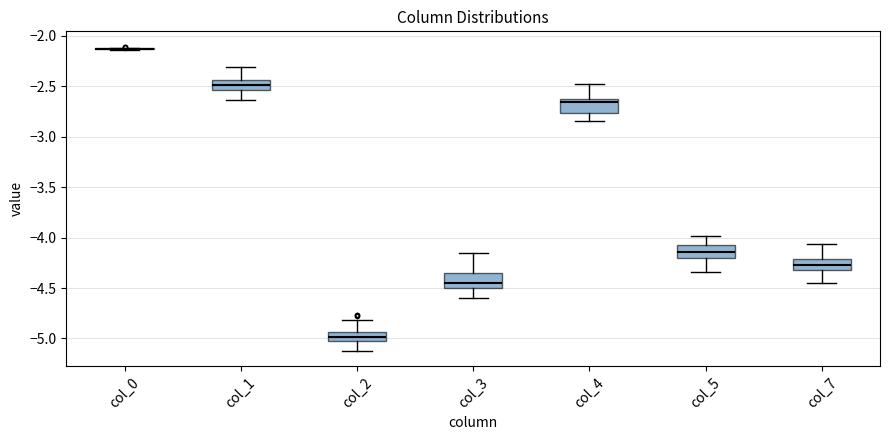

Reading left to right, transcribe this box plot: for each box, give where its median line is, the range the box spans, and where its two whiskers end, as read against the y-axis. The values are not printed on the chart, so give them approximately, as read against the axis.

col_0: box collapsed to a line at -2.15, whiskers -2.15 to -2.10
col_1: median -2.50, box -2.55 to -2.45, whiskers -2.65 to -2.30
col_2: median -5.00, box -5.05 to -4.95, whiskers -5.10 to -4.80
col_3: median -4.45, box -4.50 to -4.35, whiskers -4.60 to -4.15
col_4: median -2.65 (just below the box's upper edge), box -2.75 to -2.65, whiskers -2.85 to -2.50
col_5: median -4.15, box -4.20 to -4.10, whiskers -4.35 to -4.00
col_7: median -4.30 (inside the box), box -4.30 to -4.20, whiskers -4.45 to -4.05